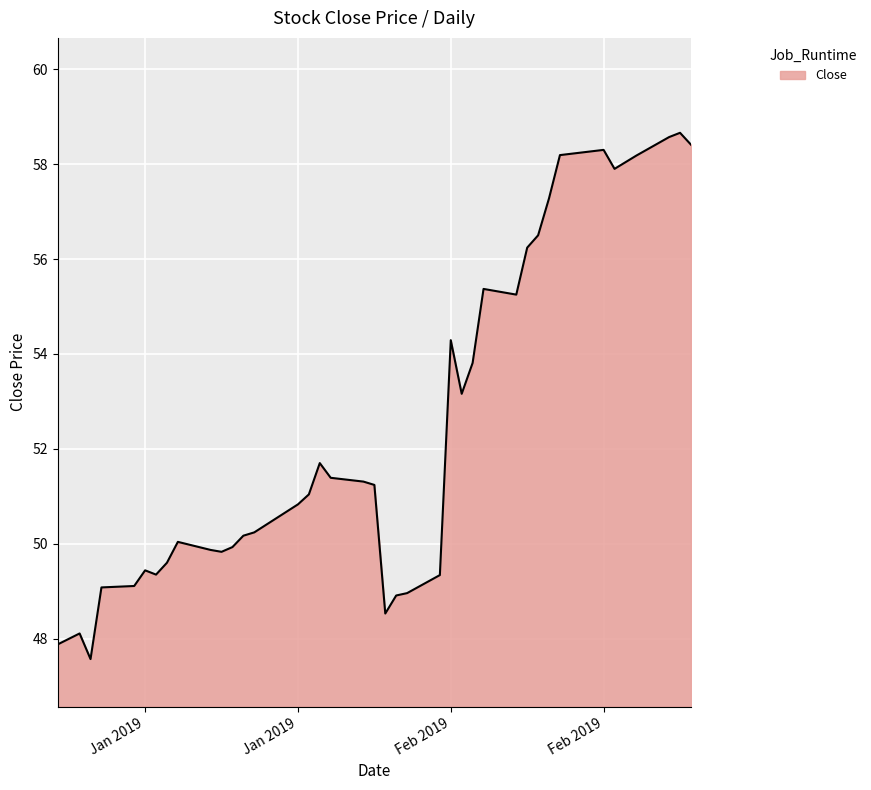

What is the difference between the maximum and minimum values?

11.1